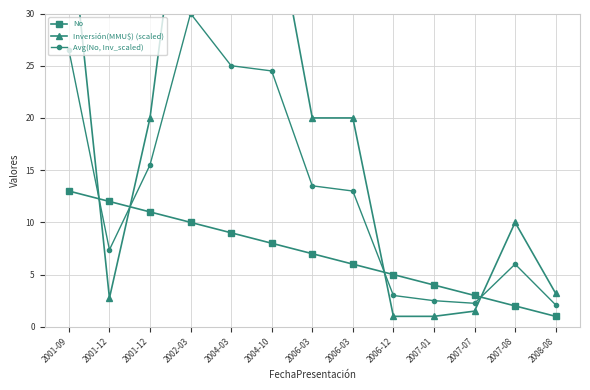

True or false: Avg(No, Inv_scaled) has a value of 43.9 at 2004-03.

False